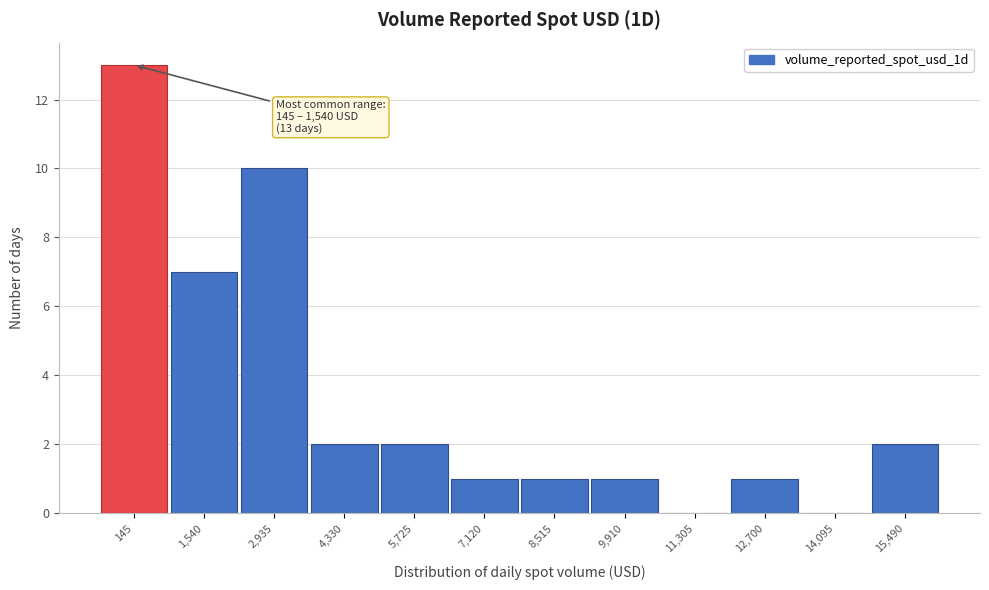

Reading left to right, transcribe all the data shown in this chart.

145=13	1,540=7	2,935=10	4,330=2	5,725=2	7,120=1	8,515=1	9,910=1	11,305=0	12,700=1	14,095=0	15,490=2